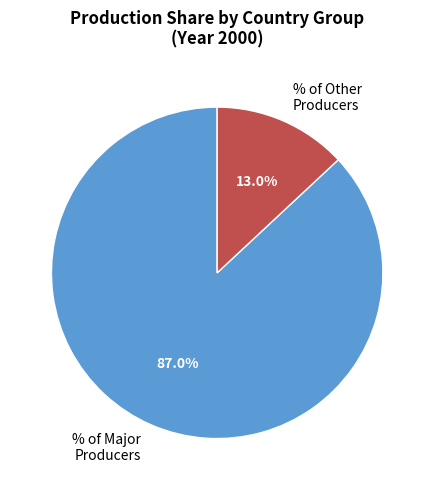

How many slices are in this pie chart?

2